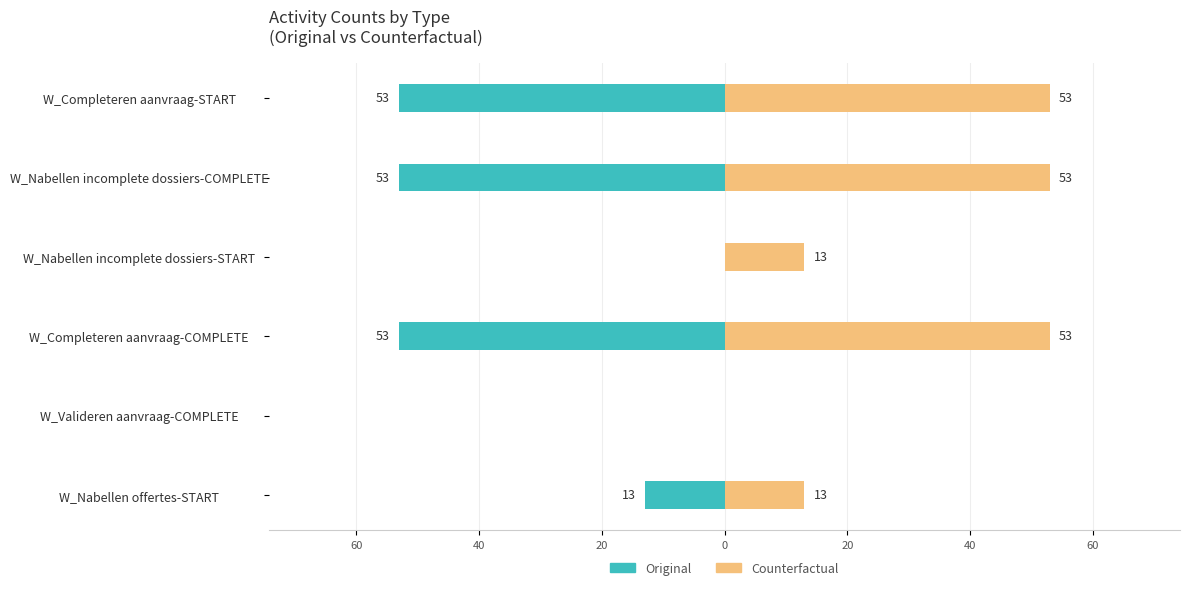

How many bars are there in total?

12